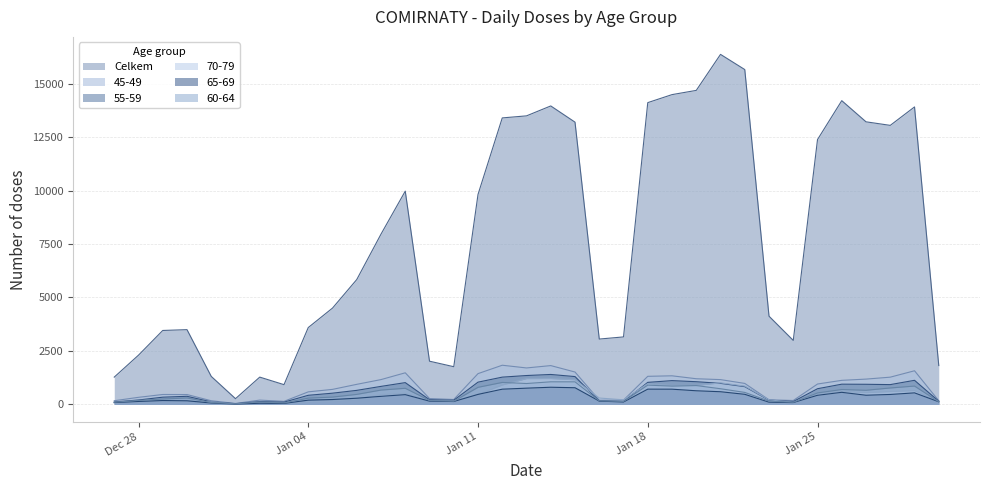

Where do 70-79 and 55-59 first cross each other?

15.01.2021 and 16.01.2021